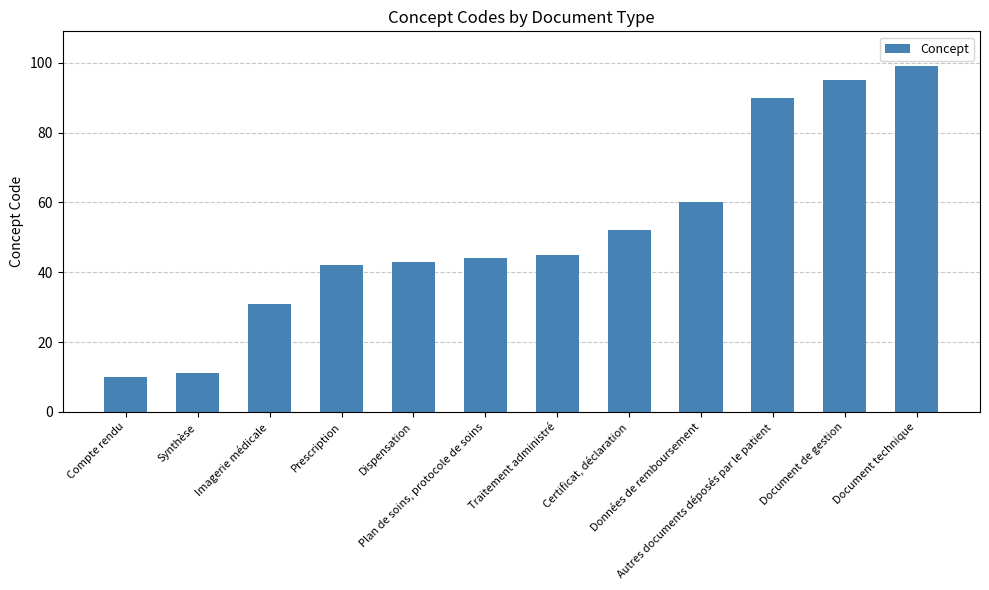

What position from the right is Données de remboursement?

4